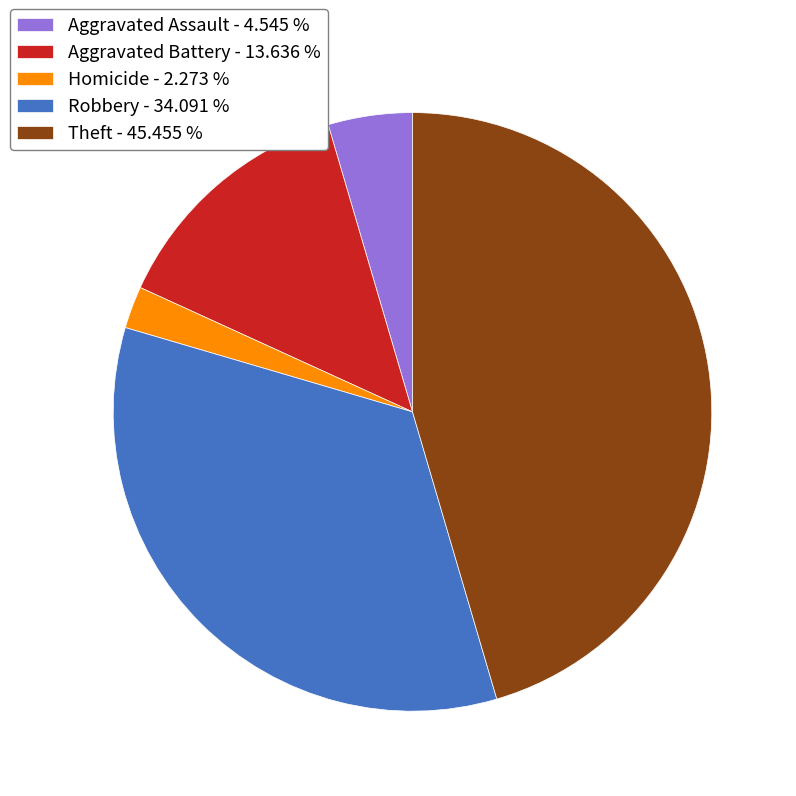

How many segments does this pie chart have?

5